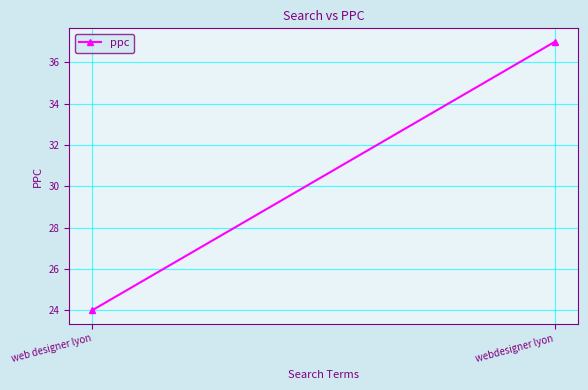

What is the difference between the maximum and minimum values?

13